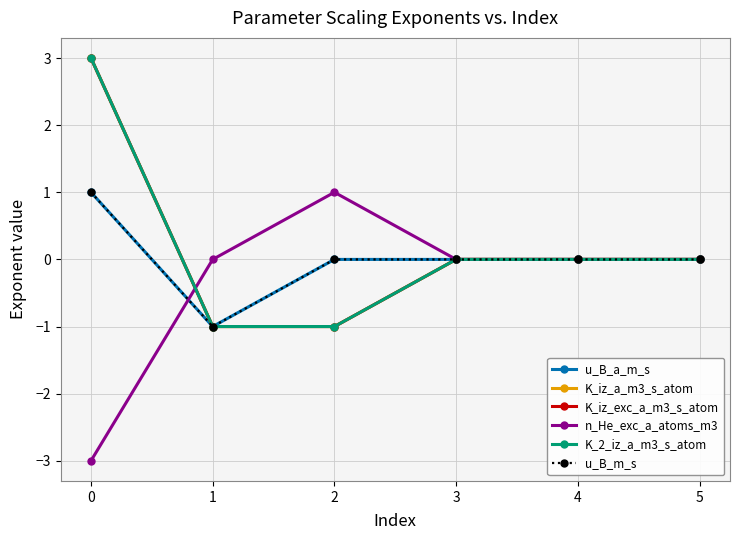

Does the chart display data point markers on the line(s)?

Yes